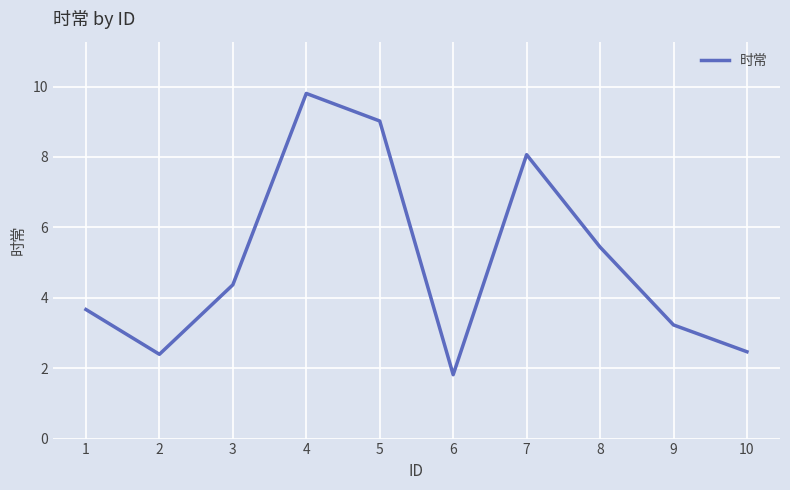

Count the number of categories in the chart.

10